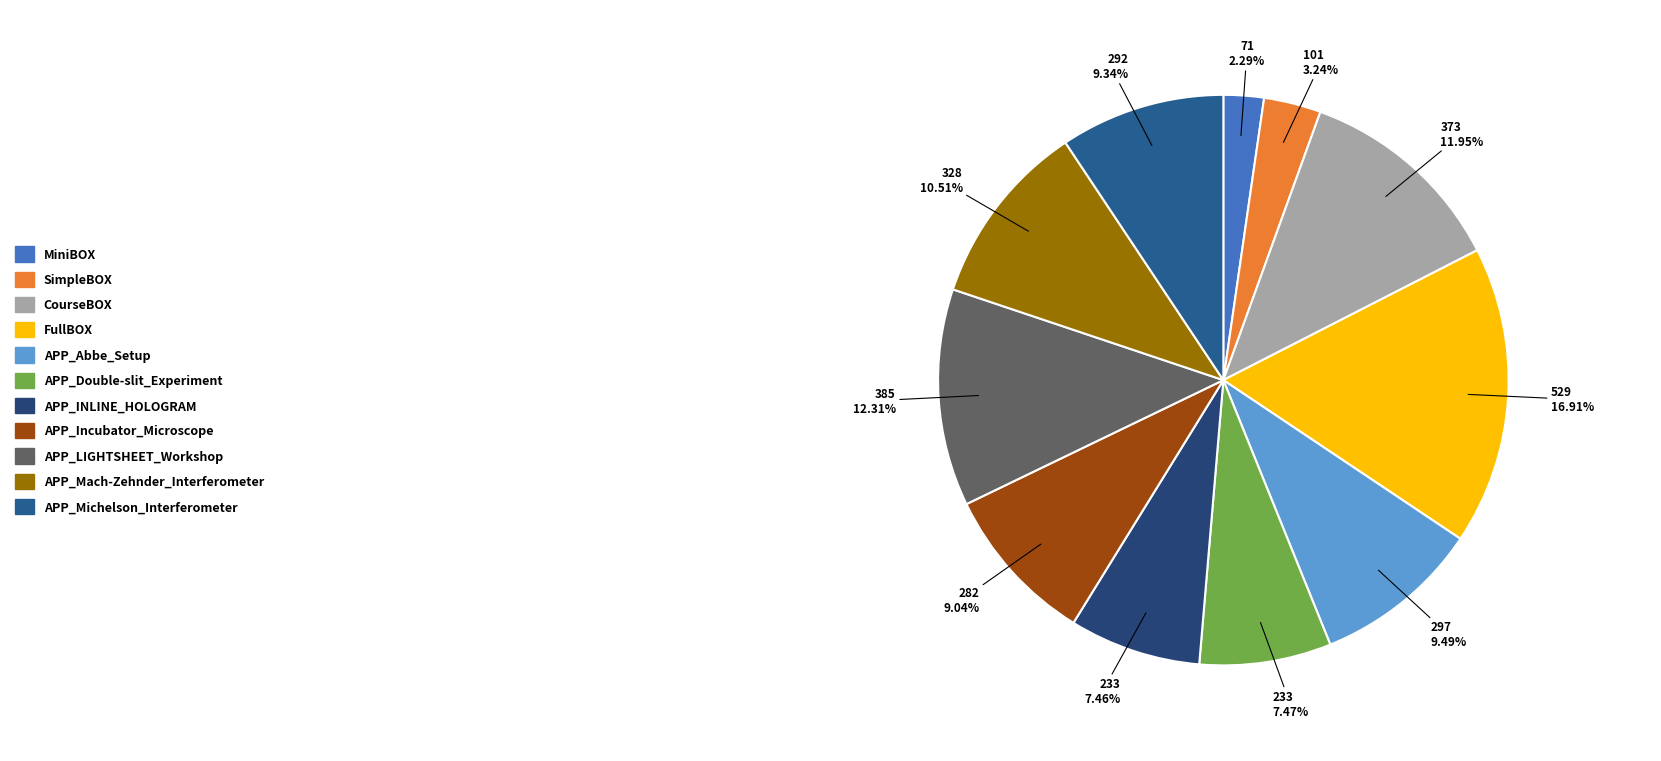

How many segments does this pie chart have?

11